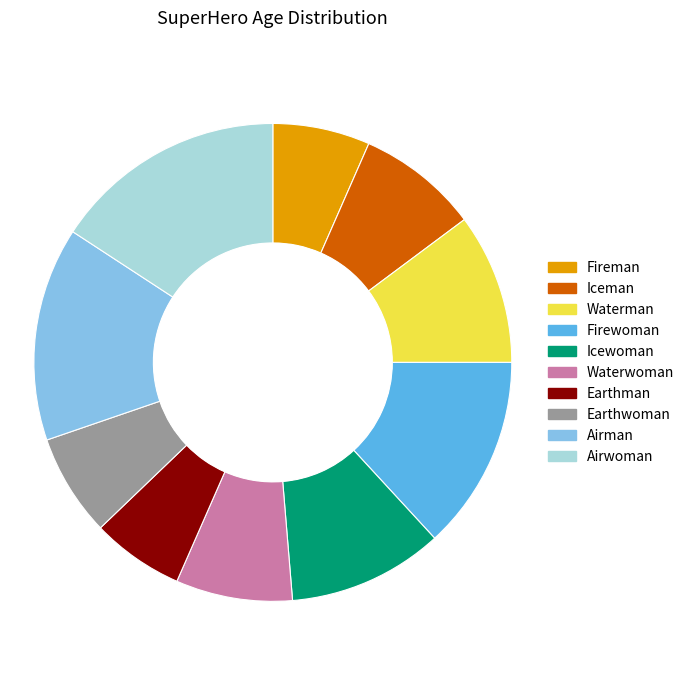

Is it true that Airman is 14% of the pie?

True